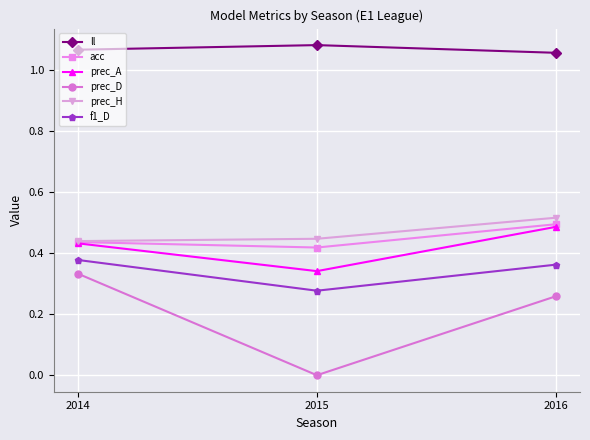

What is the spread (max minus min) of values at 2014?

0.7